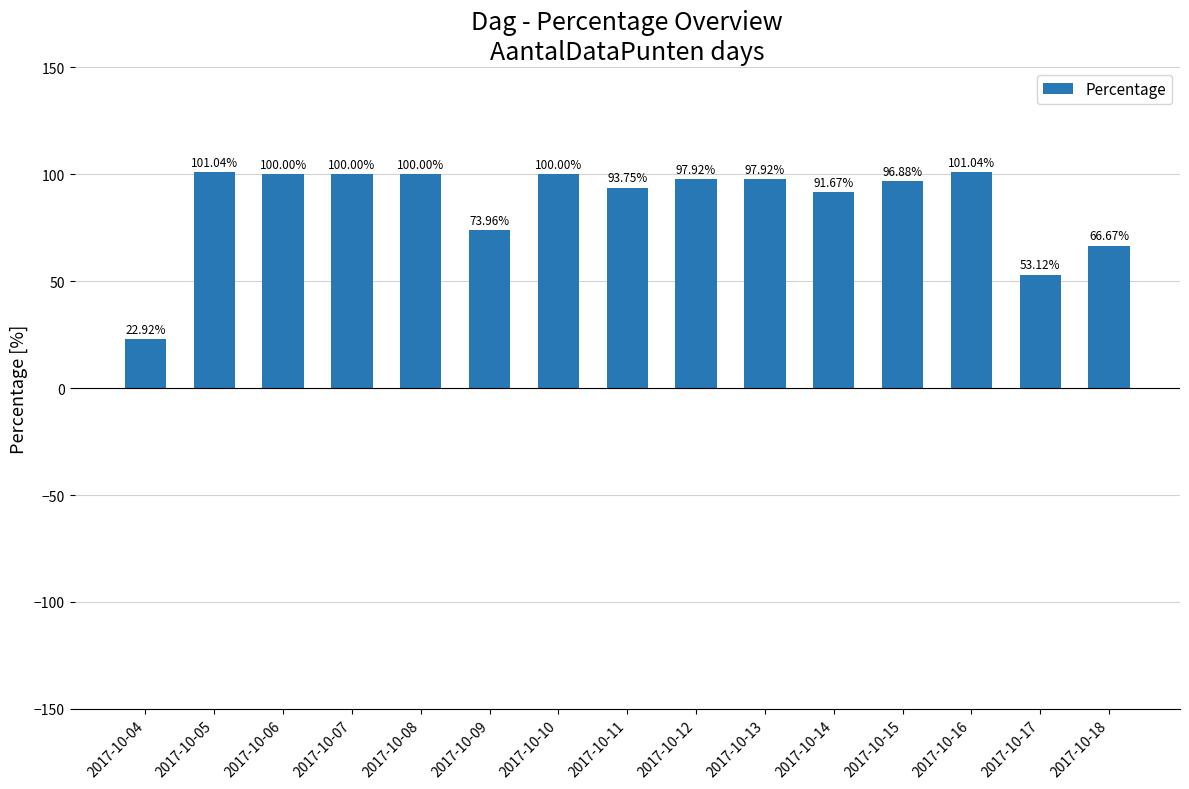

Reading left to right, extract all data points from this chart.

22.9	101.0	100.0	100.0	100.0	74.0	100.0	93.8	97.9	97.9	91.7	96.9	101.0	53.1	66.7